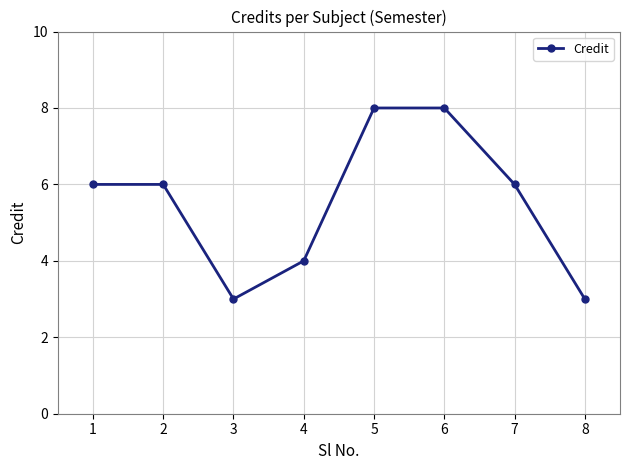

Approximately how many times larger is the value at 3 compared to 1?

0.5